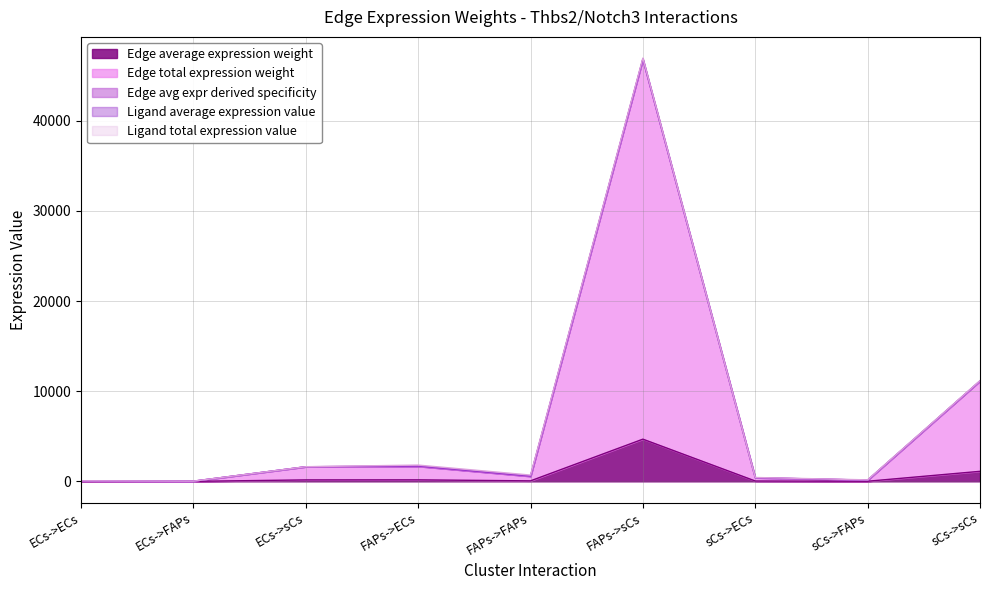

What is the maximum value for Edge total expression weight?

46829.0